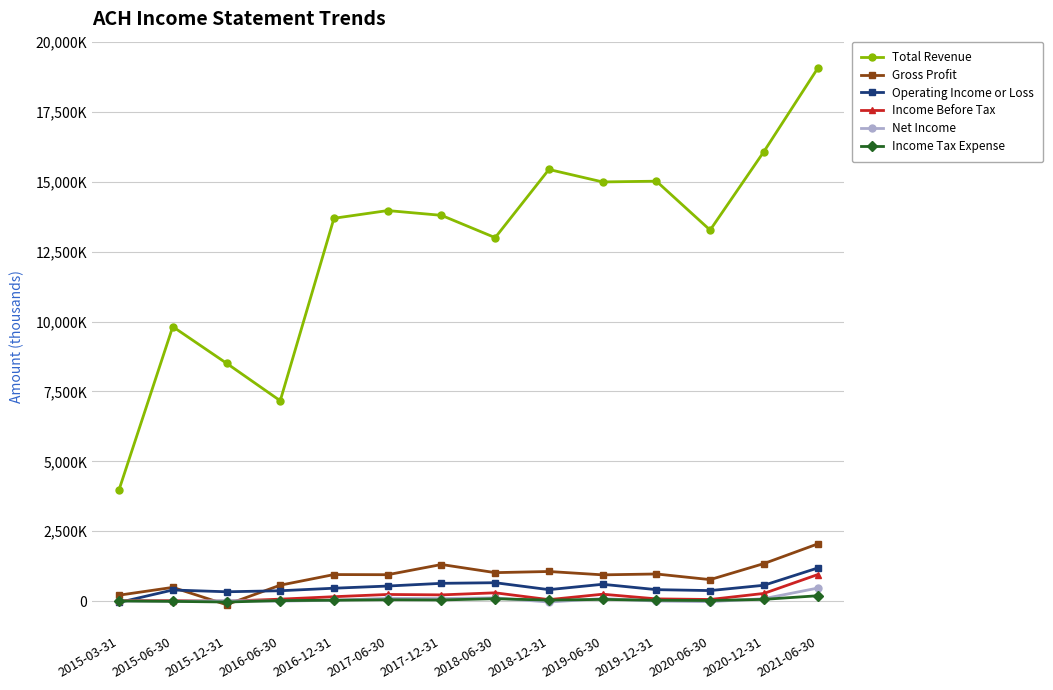

True or false: Operating Income or Loss and Total Revenue intersect in this chart.

False